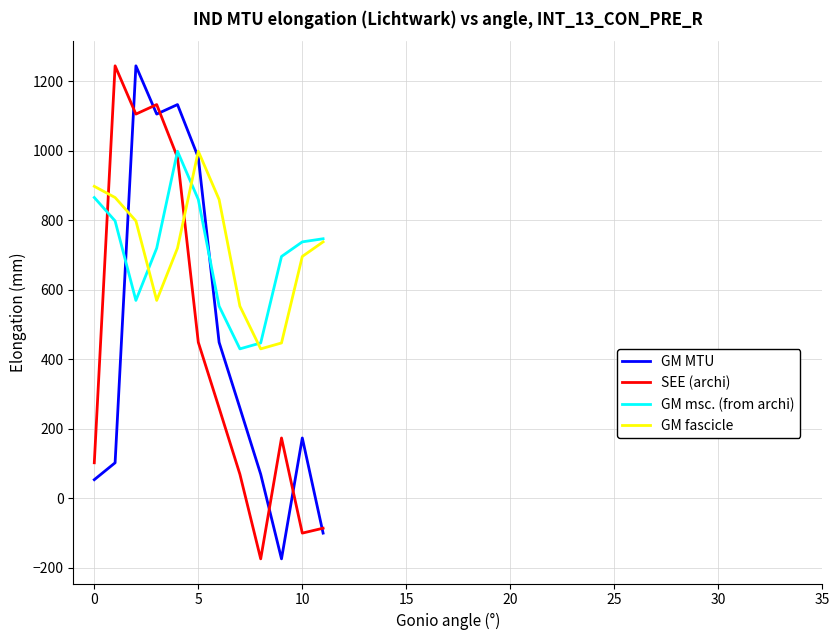

What is the smallest value displayed?

-174.5